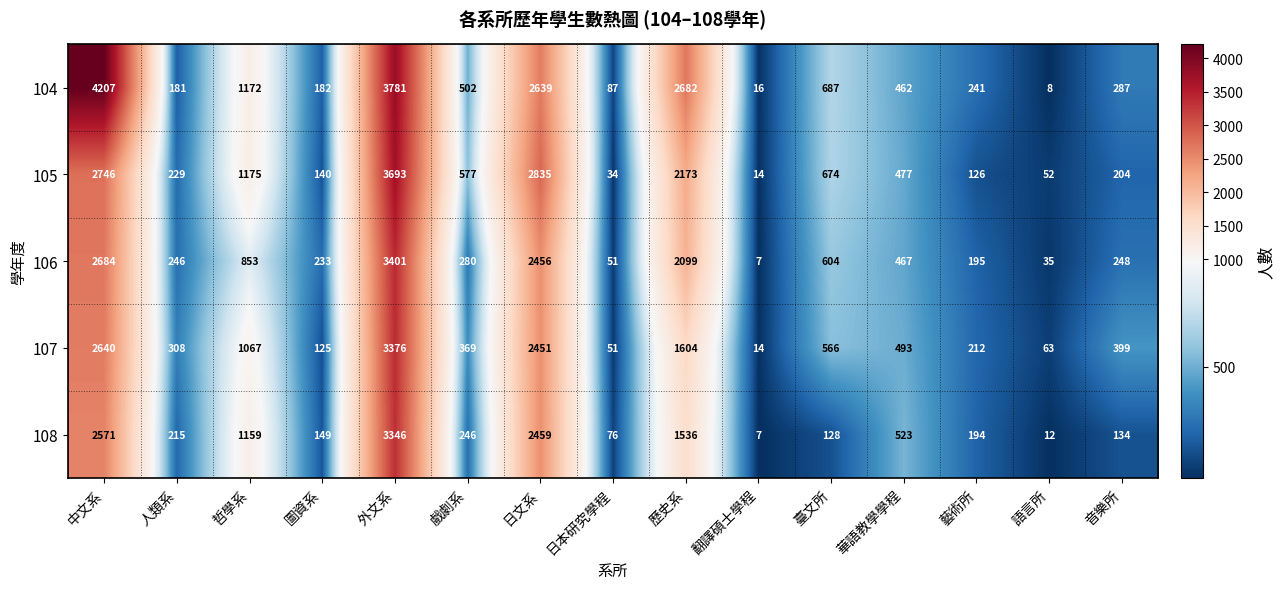

Between 哲學系 and 語言所, which series saw the biggest shift?

104